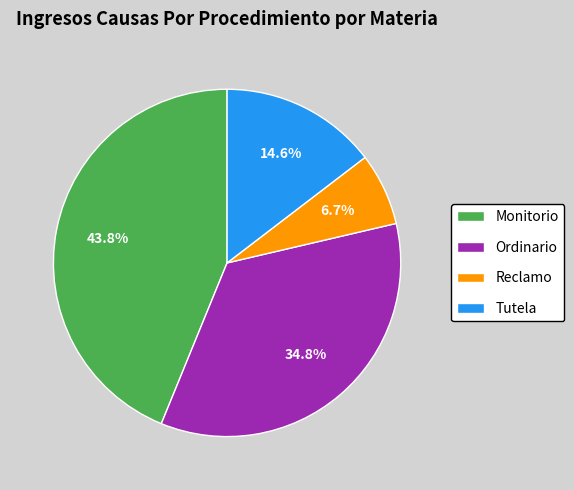

Which category has the biggest portion of the pie?

Monitorio